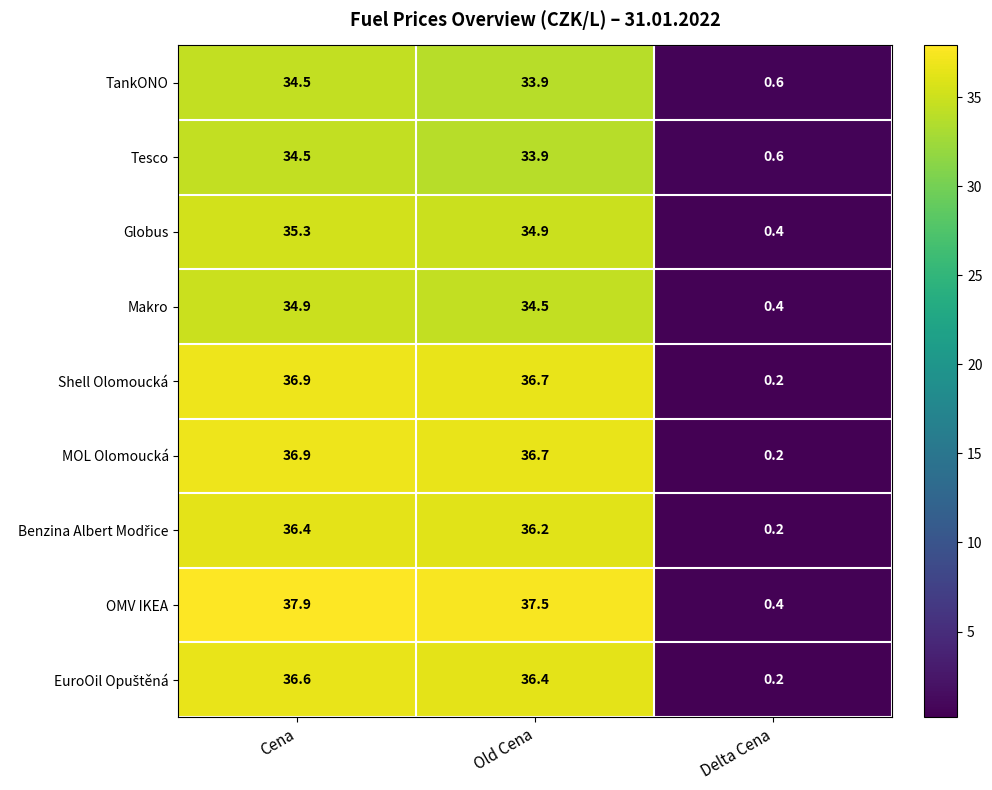

At which category is the sum across all series the highest?

Cena